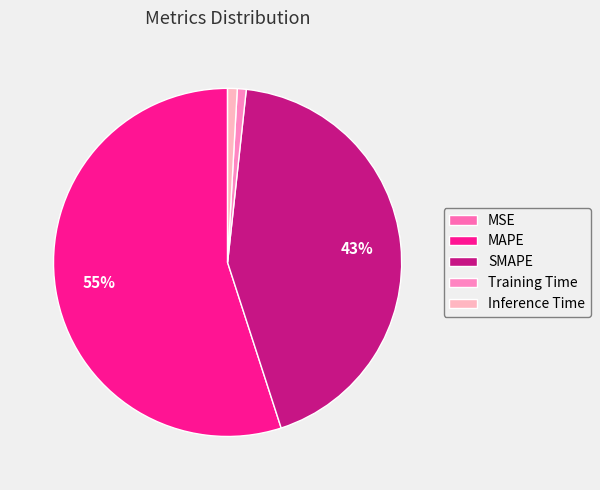

Which slice is the largest?

MAPE